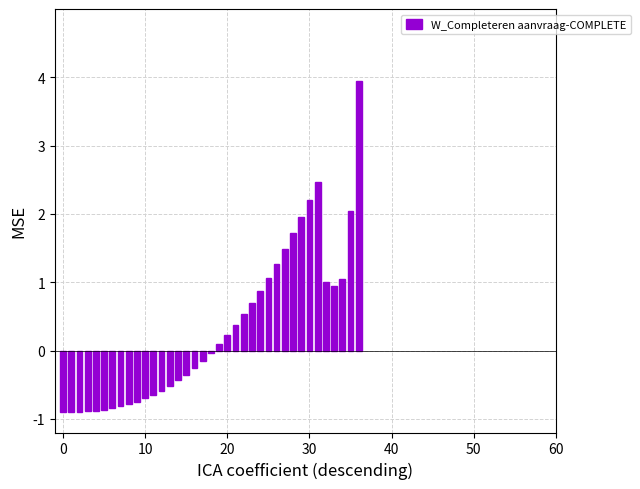

What is the smallest value displayed?

-0.9